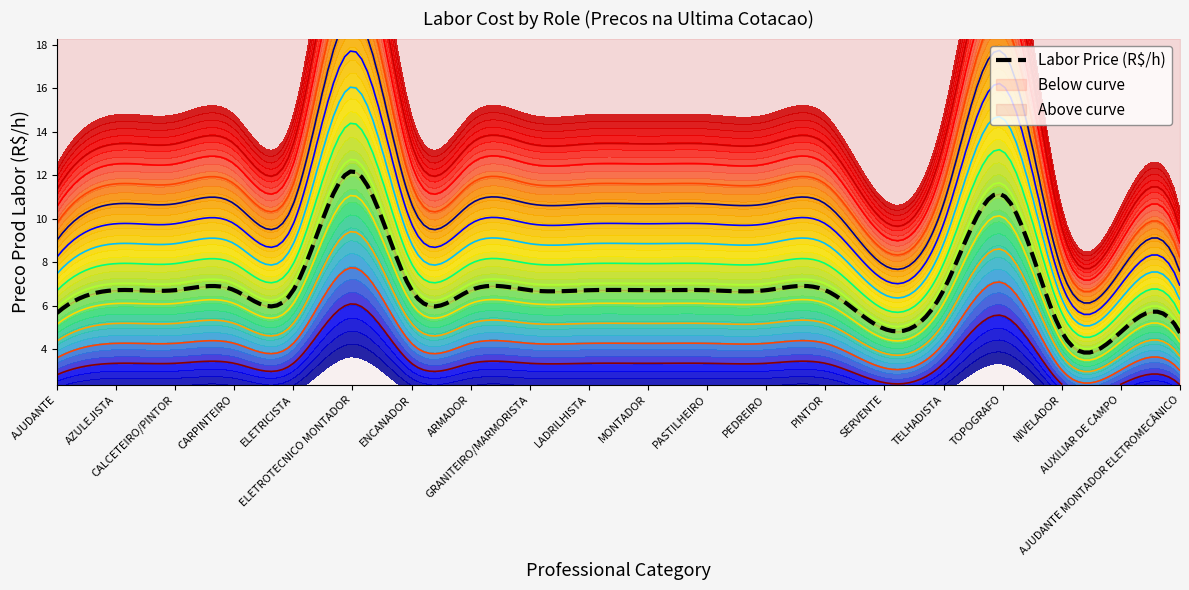

What is the difference between the values at AJUDANTE and PEDREIRO?

1.0